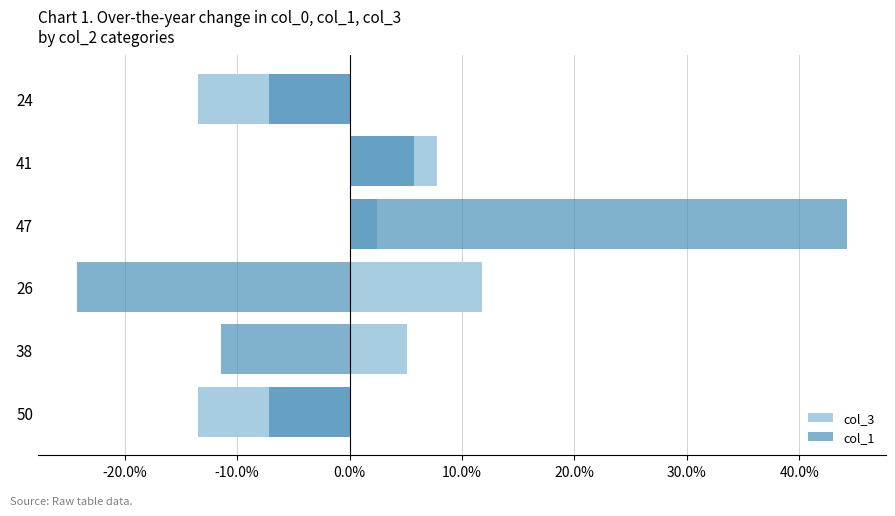

Which series changed the most between 38 and 24?

col_3